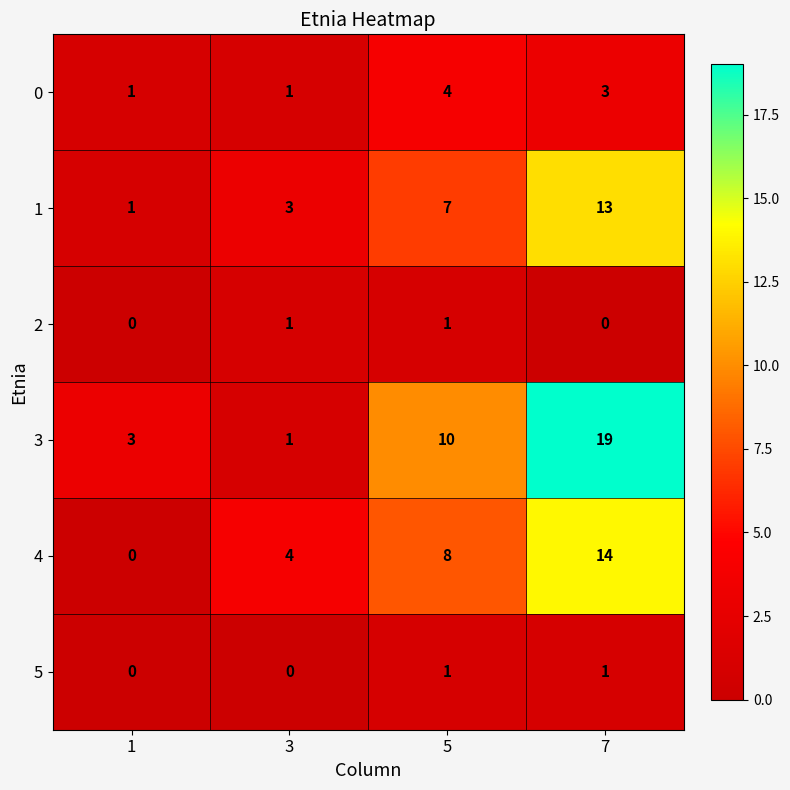

Is it true that 2 equals 0 at 7?

True